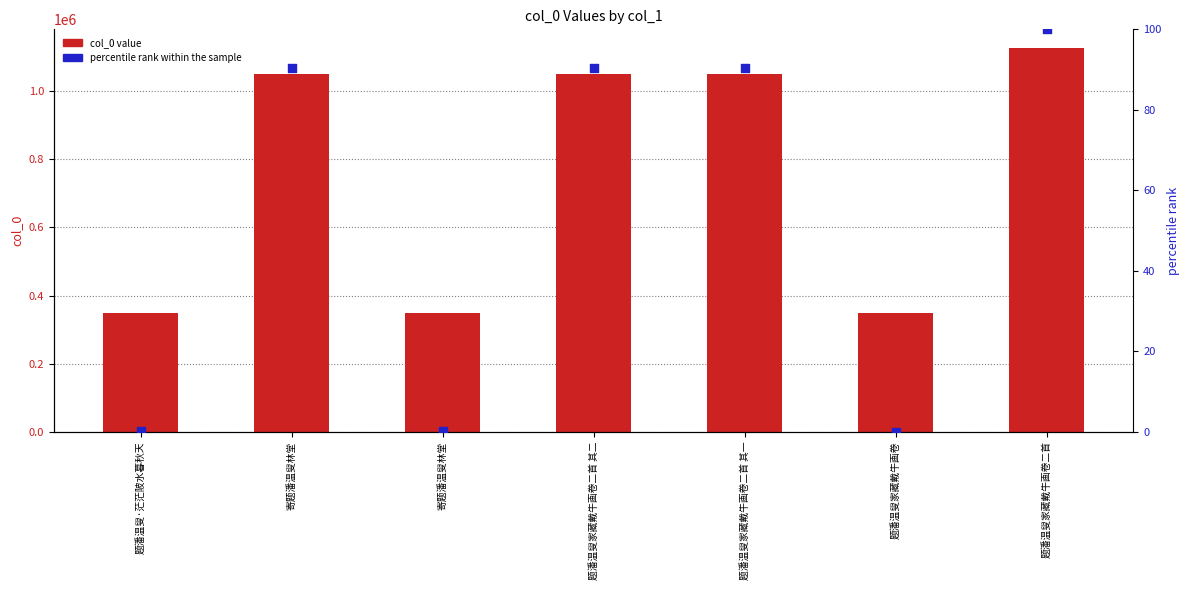

Is the value of col_0 value at 题潘温叟家藏戴牛画卷二首 greater than the value of percentile rank within the sample at 题潘温叟家藏戴牛画卷?

Yes